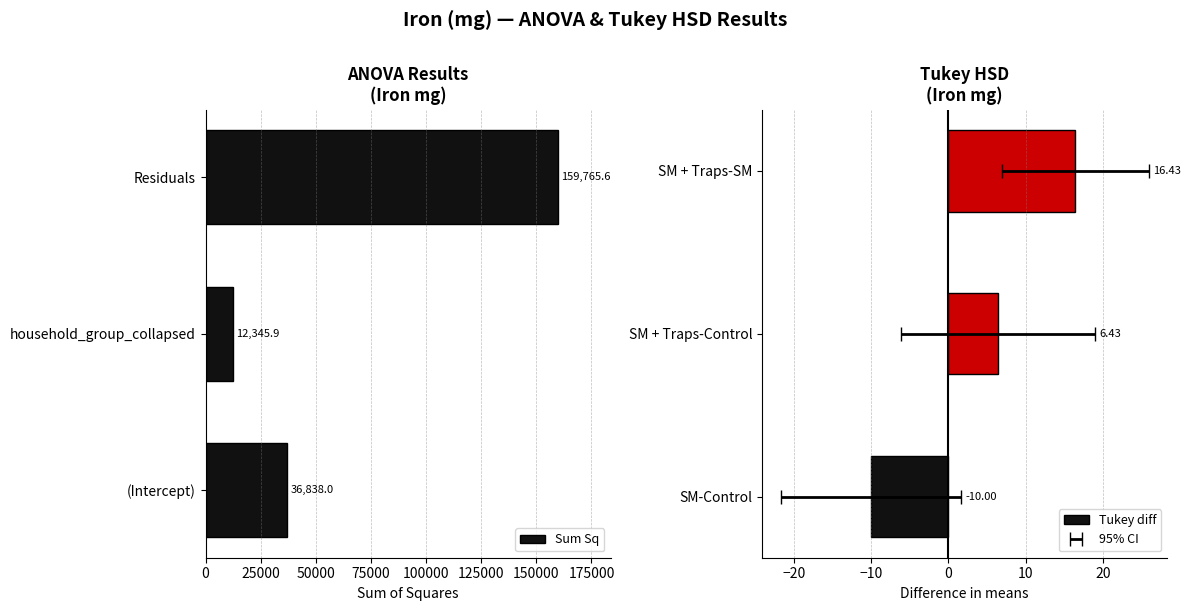

Where is Sum Sq nearest to the value 86055?

(Intercept)